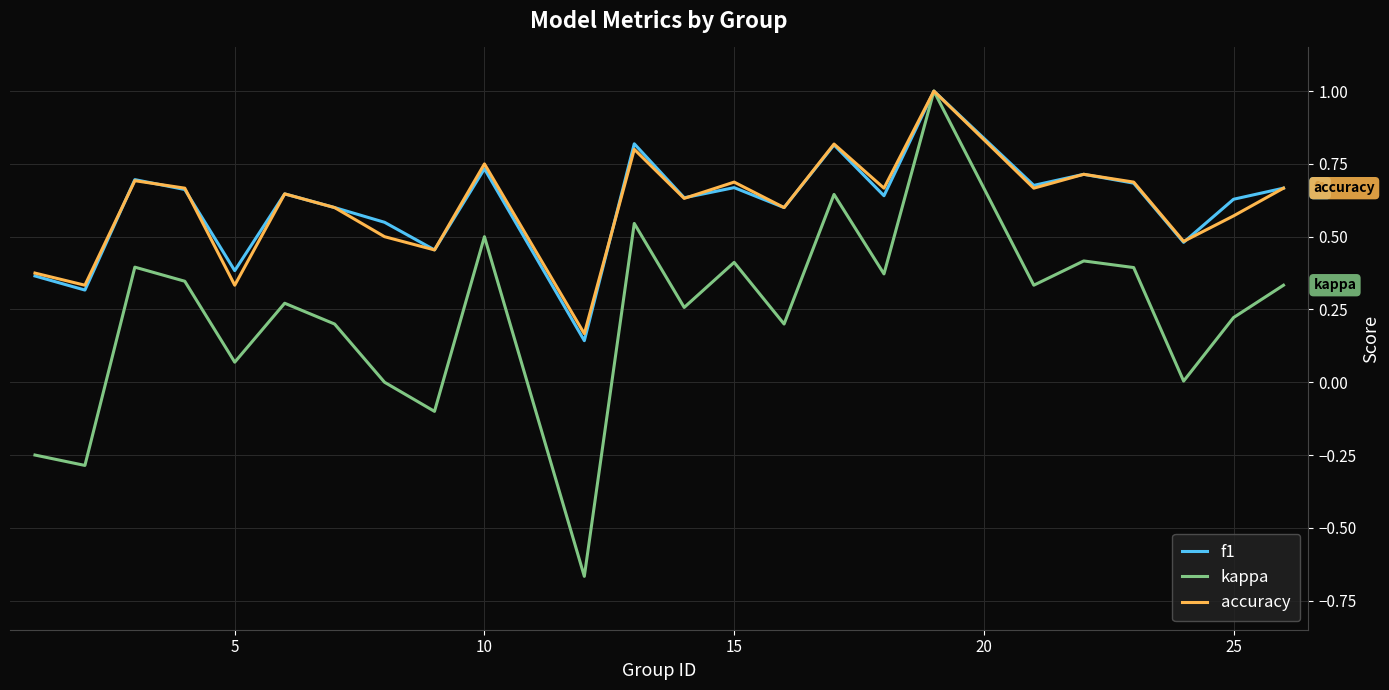

What is the greatest value displayed?

1.0